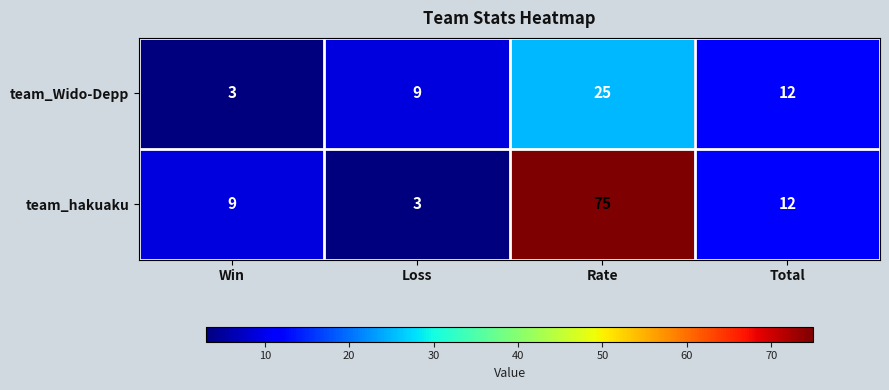

Which category has the highest value across all series?

Rate